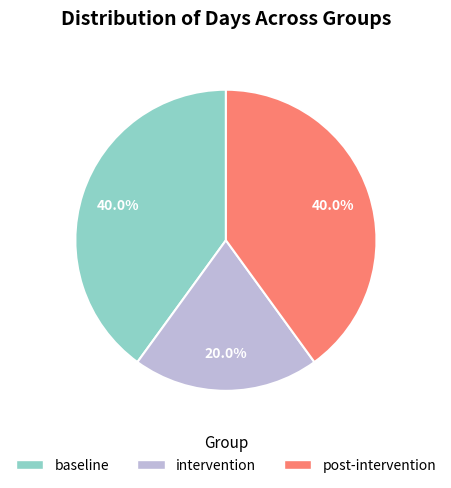

The baseline slice represents 27% of the pie. True or false?

False